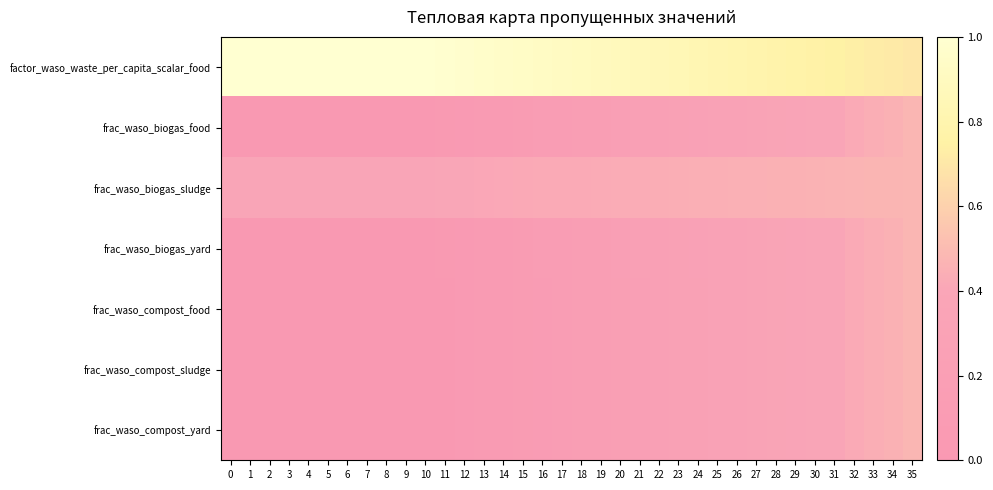

Reading left to right, extract all data points from this chart.

row_0: 1.0	1.0	1.0	1.0	1.0	1.0	1.0	1.0	1.0	1.0	1.0	1.0	1.0	1.0	1.0	0.9	0.9	0.9	0.9	0.9	0.9	0.9	0.9	0.8	0.8	0.8	0.8	0.8	0.8	0.8	0.8	0.7	0.7	0.7	0.7	0.7
row_1: 0.0	0.0	0.0	0.0	0.0	0.0	0.0	0.0	0.0	0.0	0.0	0.0	0.1	0.1	0.1	0.1	0.1	0.1	0.2	0.2	0.2	0.2	0.2	0.3	0.3	0.3	0.3	0.3	0.3	0.4	0.4	0.4	0.4	0.4	0.5	0.5
row_2: 0.4	0.4	0.4	0.4	0.4	0.4	0.4	0.4	0.4	0.4	0.4	0.4	0.4	0.4	0.4	0.4	0.4	0.4	0.4	0.4	0.4	0.4	0.4	0.4	0.4	0.4	0.4	0.5	0.5	0.5	0.5	0.5	0.5	0.5	0.5	0.5
row_3: 0.0	0.0	0.0	0.0	0.0	0.0	0.0	0.0	0.0	0.0	0.0	0.0	0.1	0.1	0.1	0.1	0.1	0.1	0.2	0.2	0.2	0.2	0.2	0.3	0.3	0.3	0.3	0.3	0.3	0.4	0.4	0.4	0.4	0.4	0.5	0.5
row_4: 0.0	0.0	0.0	0.0	0.0	0.0	0.0	0.0	0.0	0.0	0.0	0.0	0.0	0.1	0.1	0.1	0.1	0.1	0.2	0.2	0.2	0.2	0.2	0.3	0.3	0.3	0.3	0.3	0.3	0.4	0.4	0.4	0.4	0.4	0.5	0.5
row_5: 0.0	0.0	0.0	0.0	0.0	0.0	0.0	0.0	0.0	0.0	0.0	0.0	0.0	0.1	0.1	0.1	0.1	0.1	0.2	0.2	0.2	0.2	0.2	0.3	0.3	0.3	0.3	0.3	0.3	0.4	0.4	0.4	0.4	0.4	0.5	0.5
row_6: 0.0	0.0	0.0	0.0	0.0	0.0	0.0	0.0	0.0	0.0	0.0	0.0	0.0	0.1	0.1	0.1	0.1	0.1	0.2	0.2	0.2	0.2	0.2	0.3	0.3	0.3	0.3	0.3	0.3	0.4	0.4	0.4	0.4	0.4	0.5	0.5